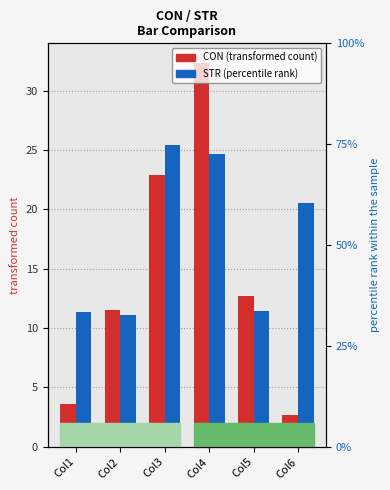

List the series in order of their overall mean, highest first.

STR, CON